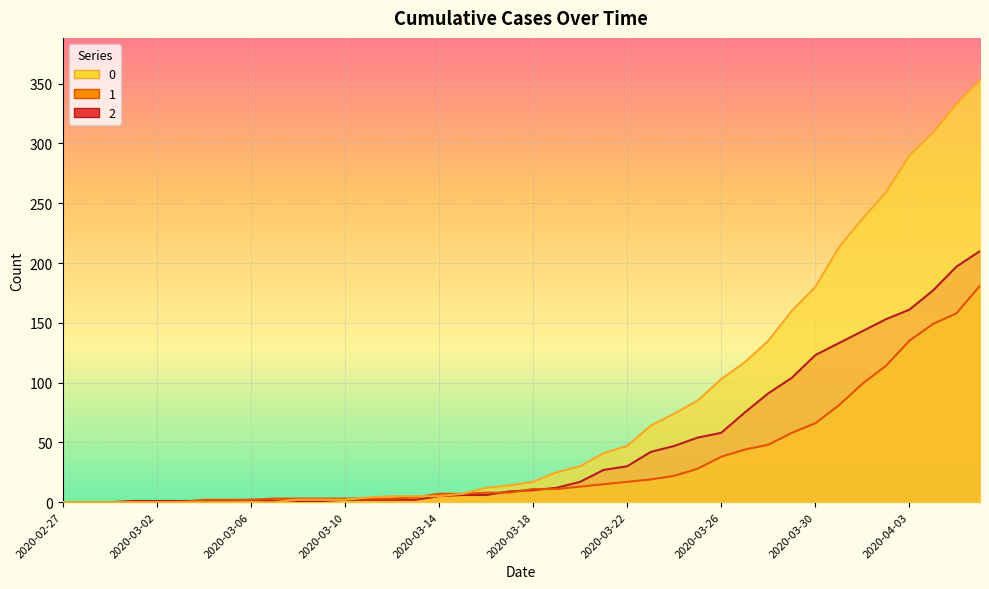

Reading left to right, transcribe all the data shown in this chart.

0: 0	0	0	0	0	0	0	0	0	0	2	2	2	4	5	5	5	7	12	14	17	25	30	41	47	64	74	85	103	117	135	160	180	213	237	259	290	309	333	353
1: 0	0	0	0	0	0	2	2	2	3	3	3	3	3	3	4	7	7	8	8	11	11	13	15	17	19	22	28	38	44	48	58	66	81	99	114	135	149	158	181
2: 0	0	0	1	1	1	1	1	2	1	1	1	2	2	2	2	5	6	6	9	10	12	17	27	30	42	47	54	58	75	91	104	123	133	143	153	161	177	197	210